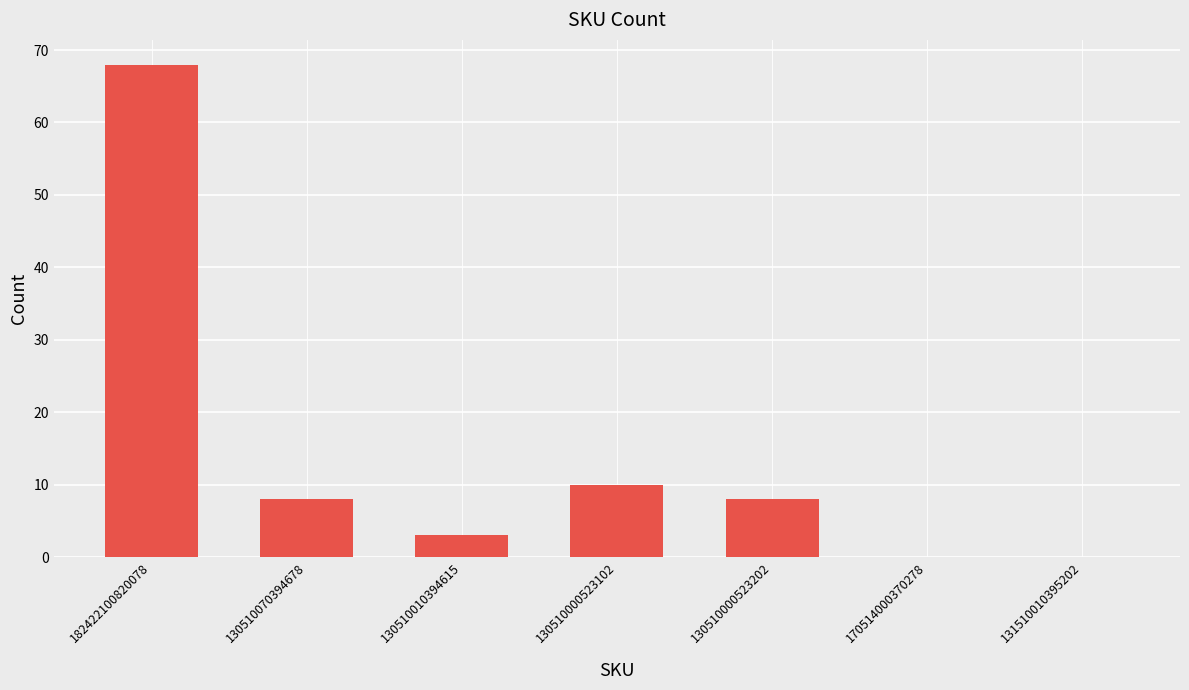

What is the ratio of the value at 130510000523102 to the value at 130510010394615?

3.3